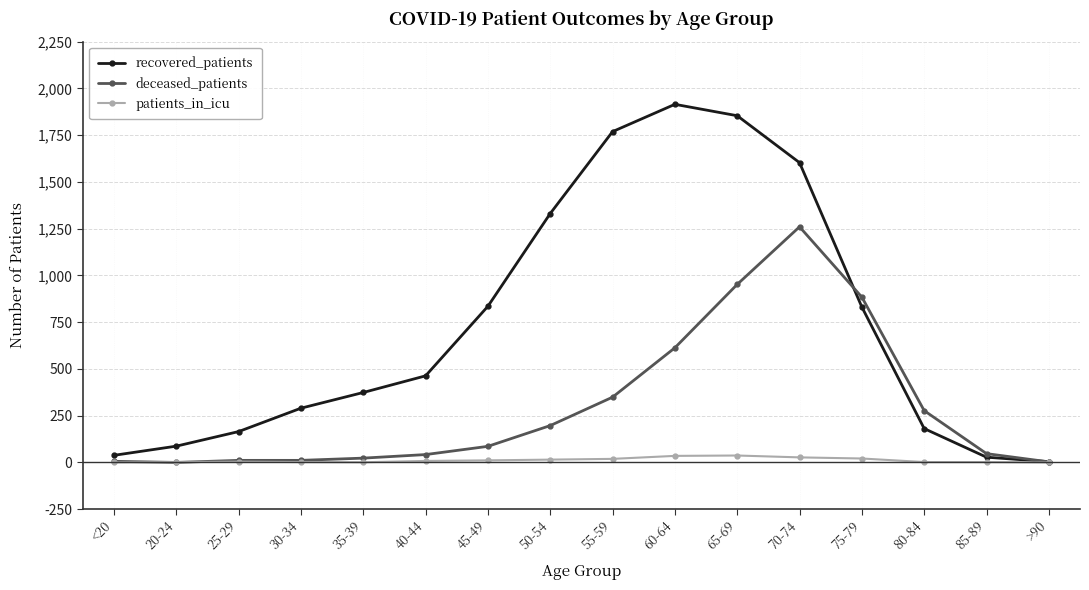

What are all the series names shown in the legend?

recovered_patients, deceased_patients, patients_in_icu